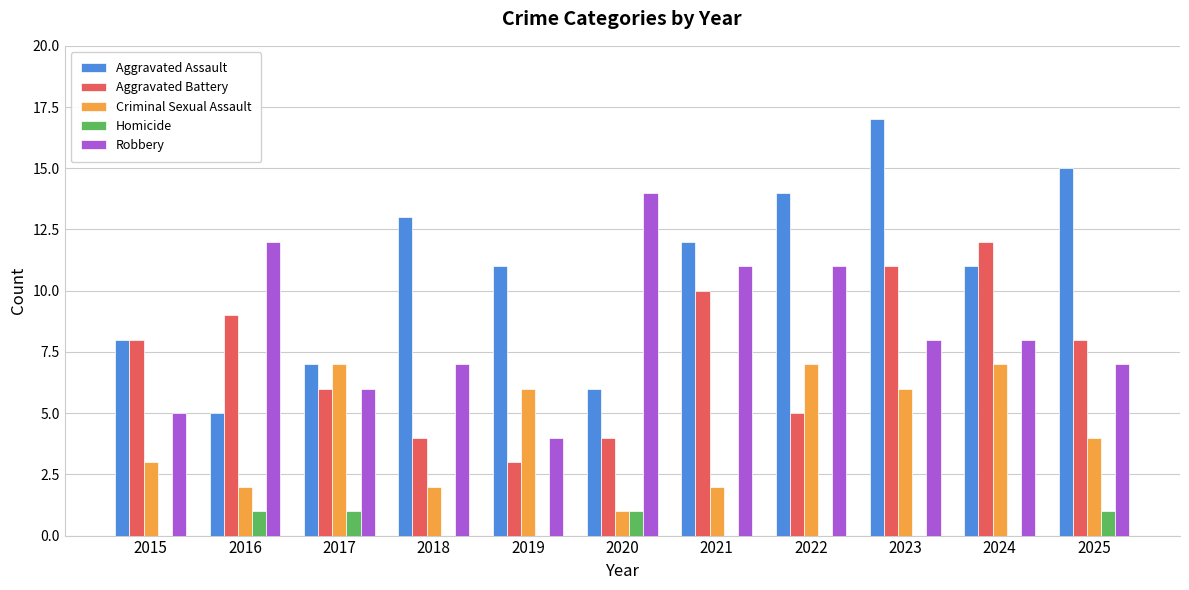

Which series has the widest spread of values?

Aggravated Assault